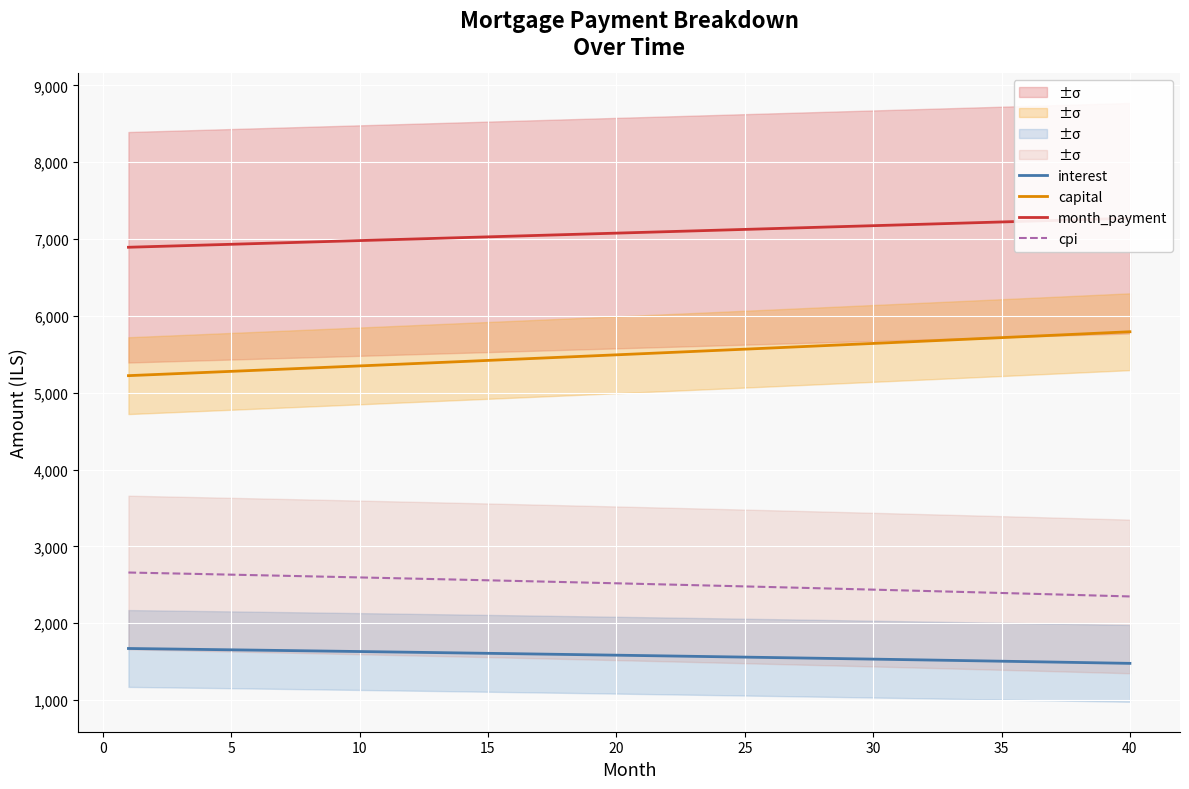

True or false: capital has more than 2 points higher than both neighbors.

False